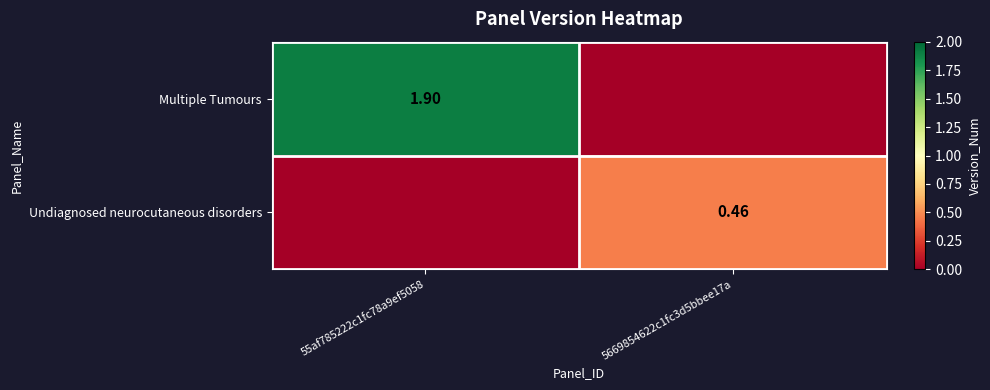

How many values in Multiple Tumours are above zero?

1